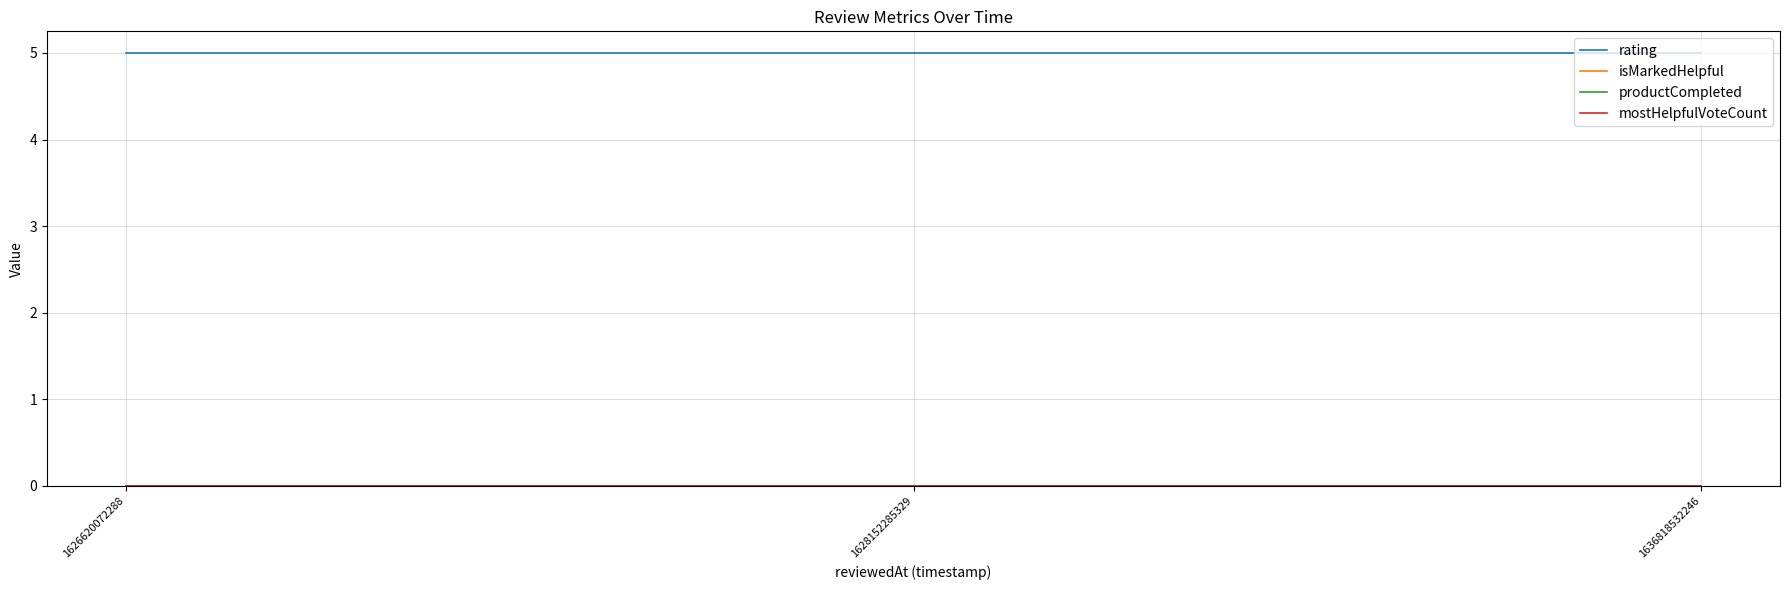

True or false: rating has a value of 5 at 1626620072288.

True